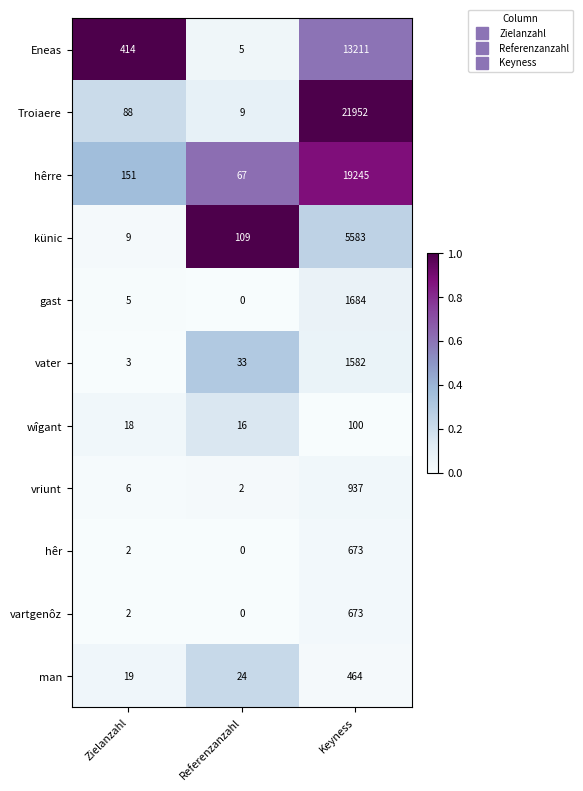

What is the sum of the gast values at Referenzanzahl and Keyness?

1684